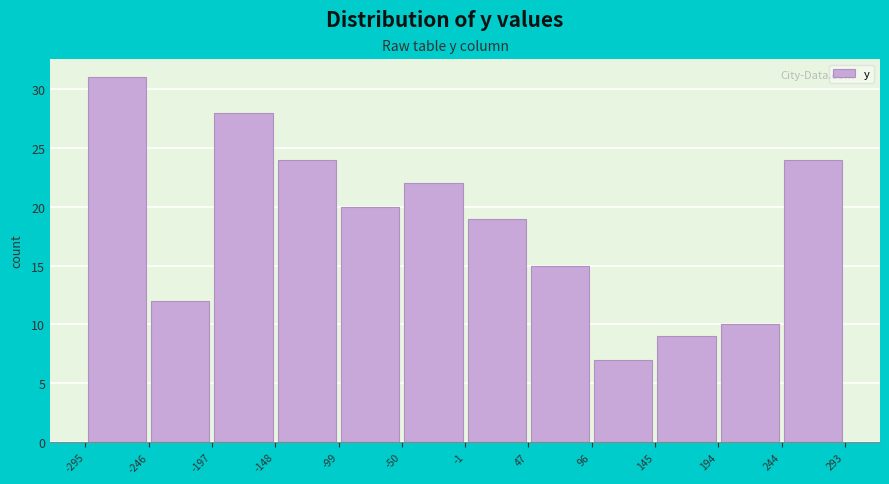

Reading left to right, list every bar in this chart as the range it spans on the x-axis followed by its height. The values are not printed on the chart, so give them approximately, as read against the axis.

-295 to -246: 31
-246 to -197: 12
-197 to -148: 28
-148 to -99: 24
-99 to -50: 20
-50 to -1: 22
-1 to 47: 19
47 to 96: 15
96 to 145: 7
145 to 194: 9
194 to 244: 10
244 to 293: 24